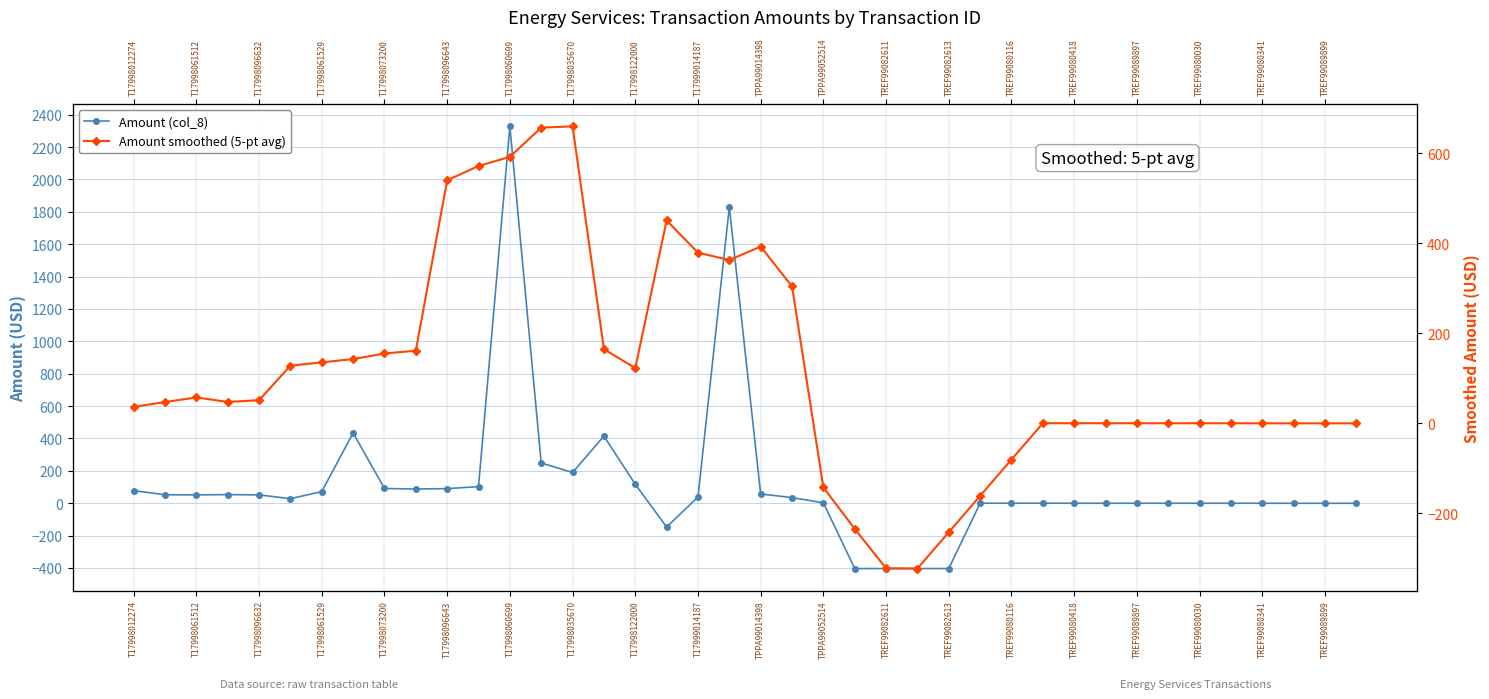

Between 25 and T17998012274, which is larger?

T17998012274